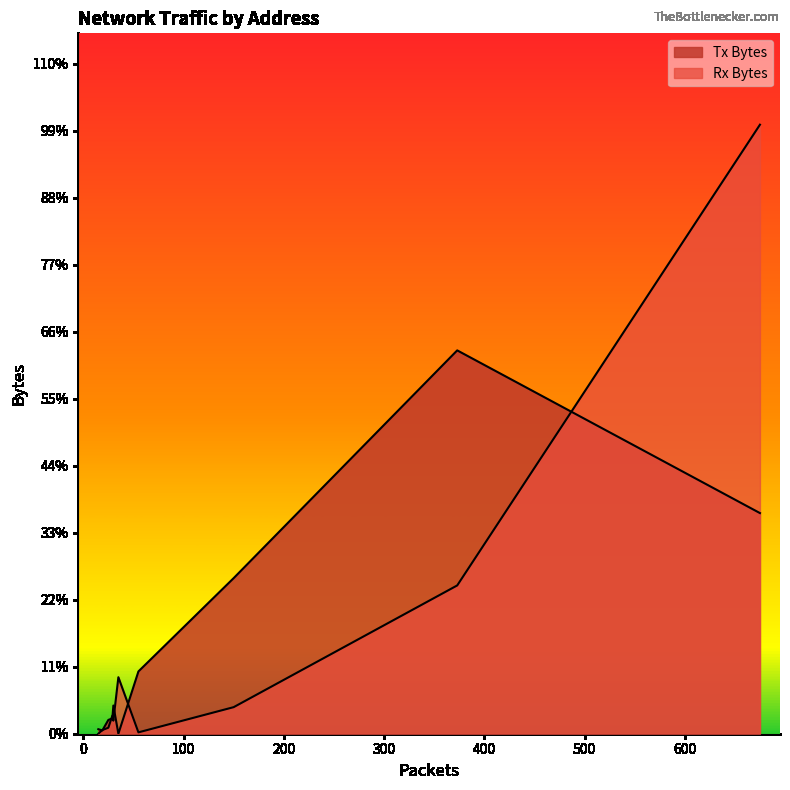

Count the number of categories in the chart.

10